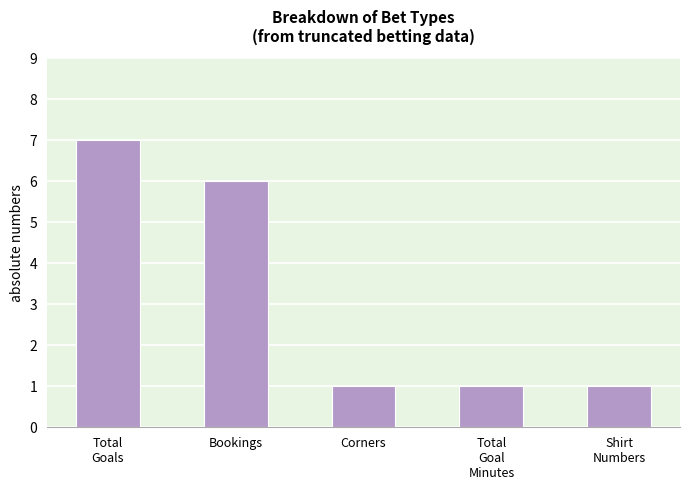

What is the maximum value shown in the chart?

7